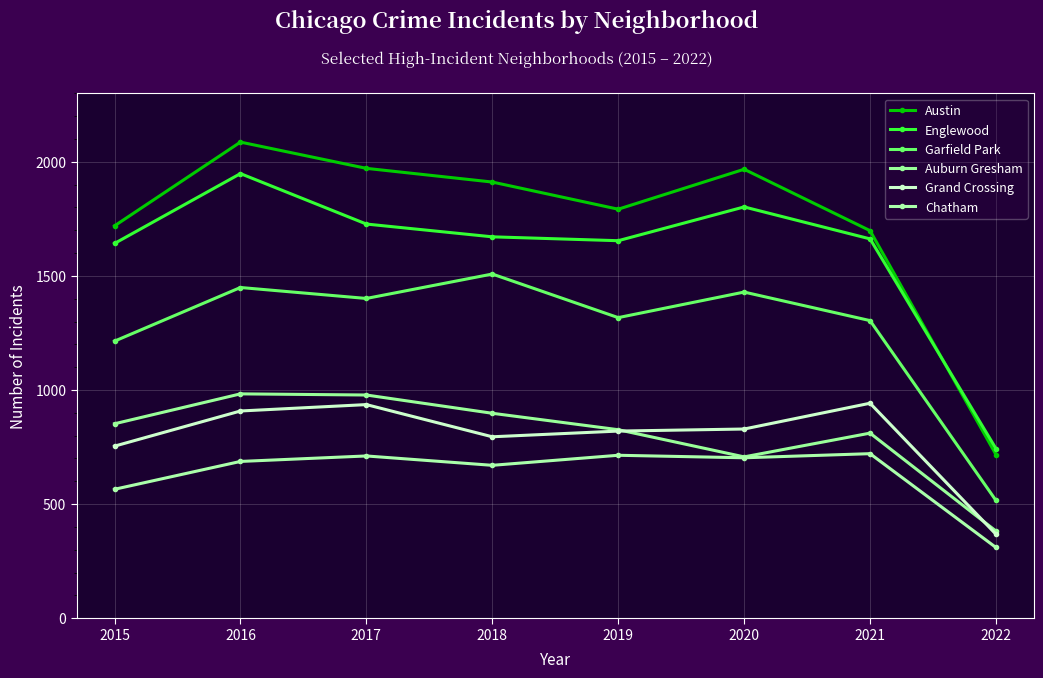

What is the value of the Garfield Park point at the 1st from the left?

1214